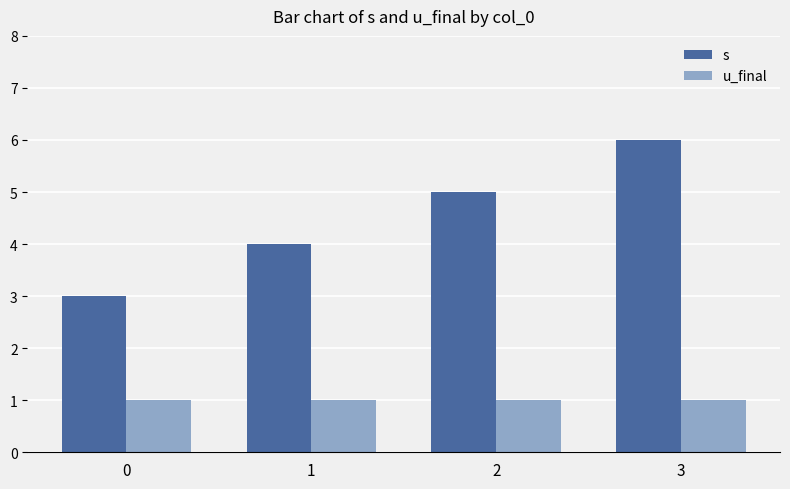

At which category is the sum across all series the highest?

3